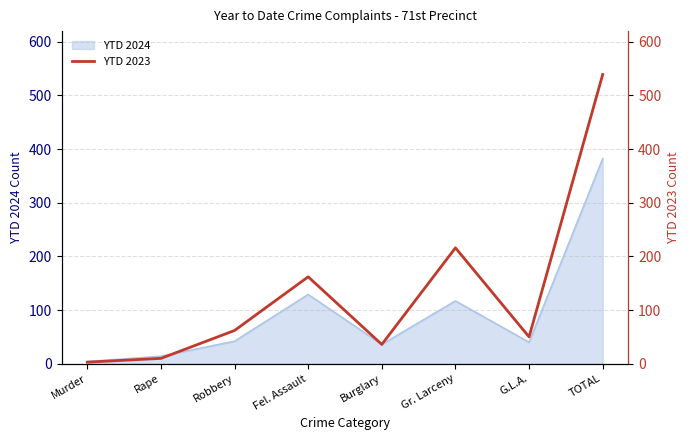

Is it true that YTD 2024 equals 42 at Robbery?

True